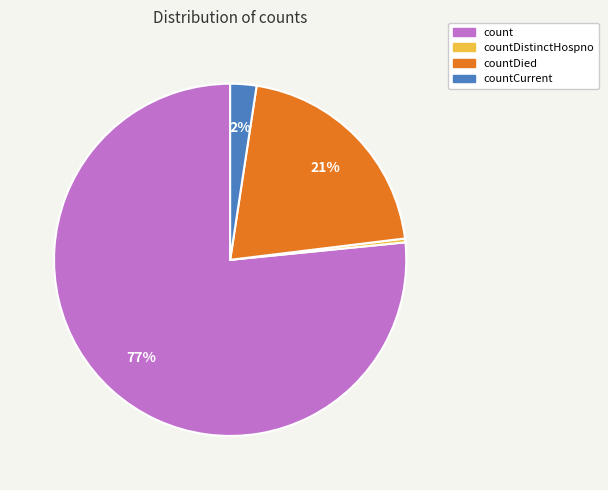

To the nearest percent, what is the average slice percentage?

25%